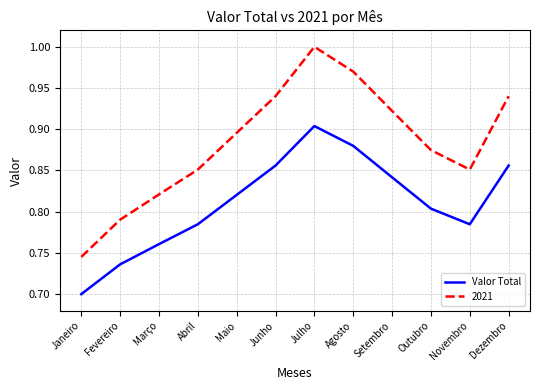

List the series in order of their overall mean, highest first.

2021, Valor Total